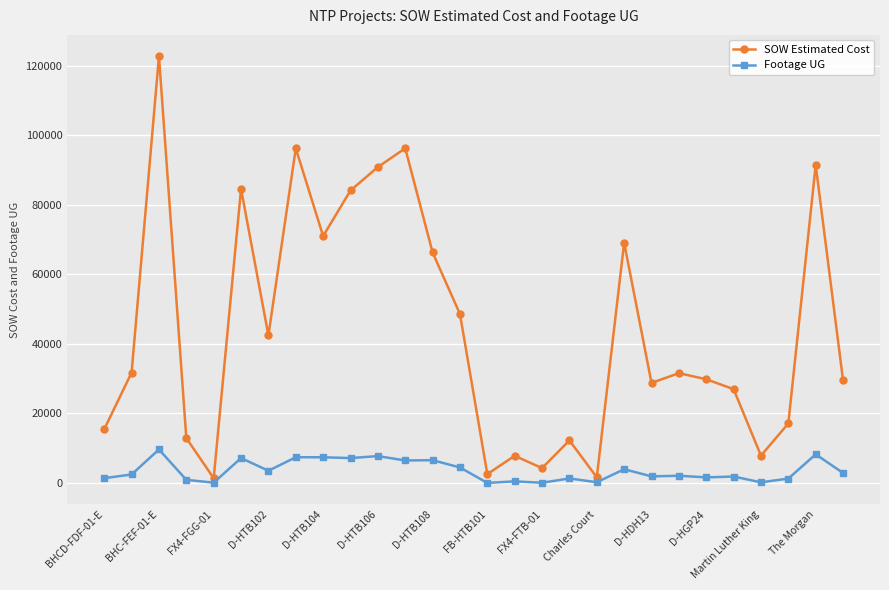

List the series in order of their peak value, lowest first.

Footage UG, SOW Estimated Cost